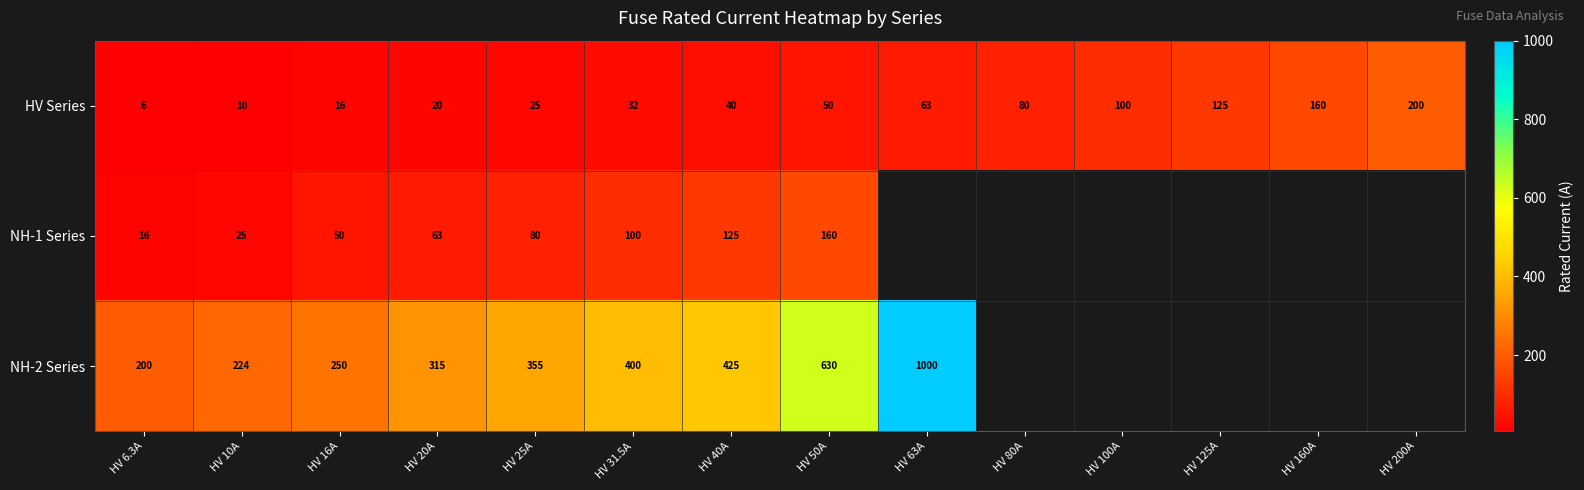

What is the average value of the HV Series series?

66.2